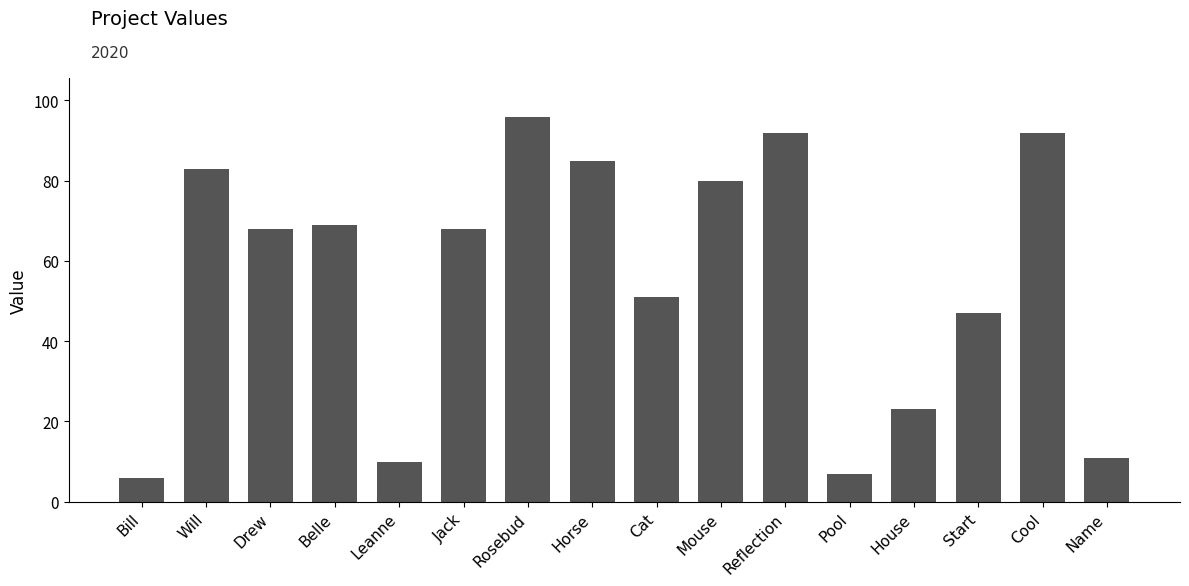

Count the number of categories in the chart.

16